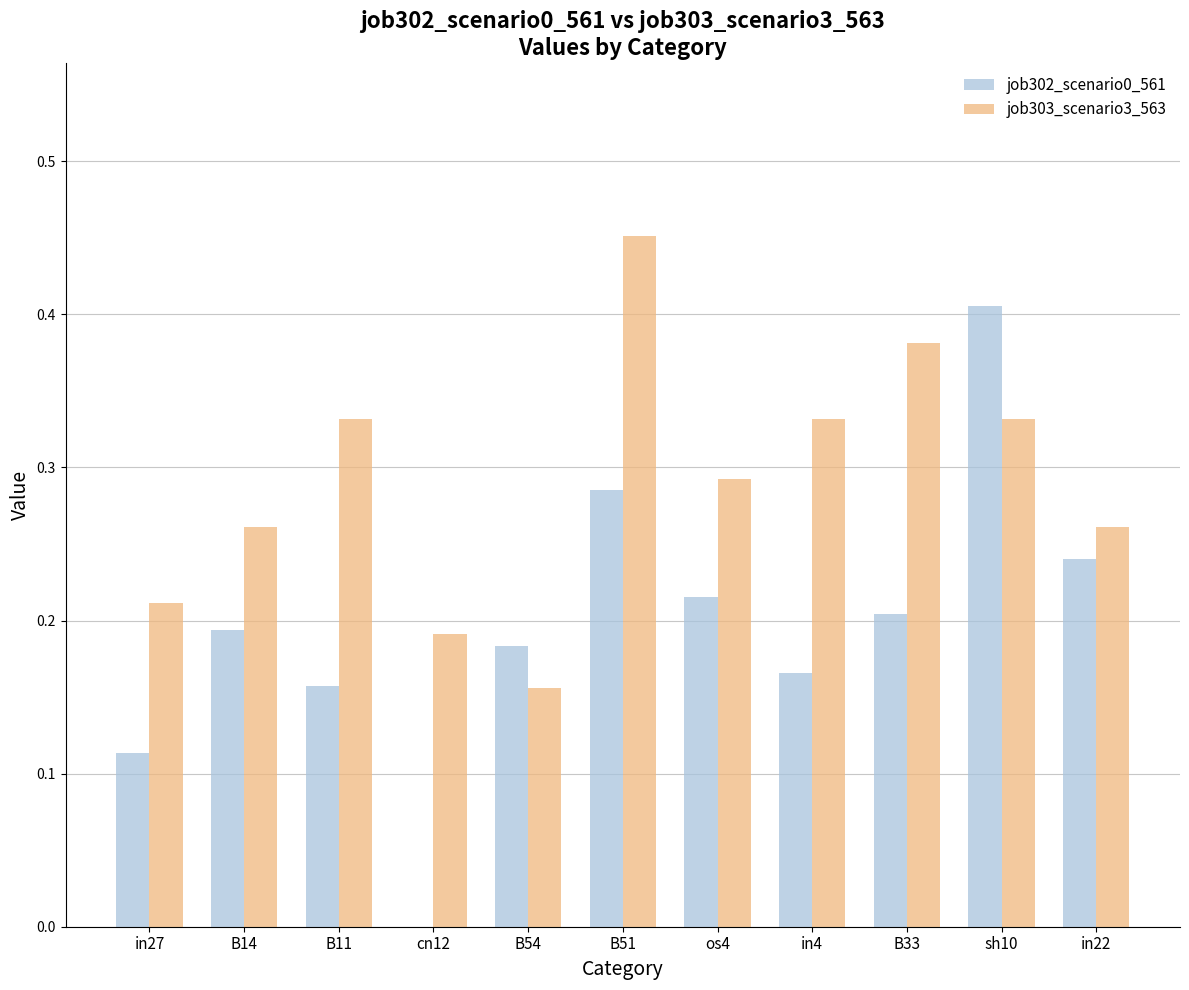

What is the sum of all job302_scenario0_561 values?

2.2